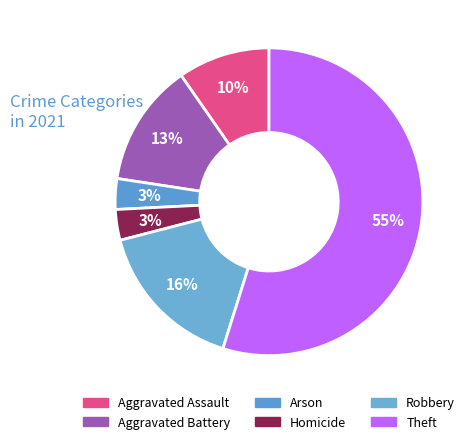

What is the total percentage of Aggravated Assault and Arson?

12.9%